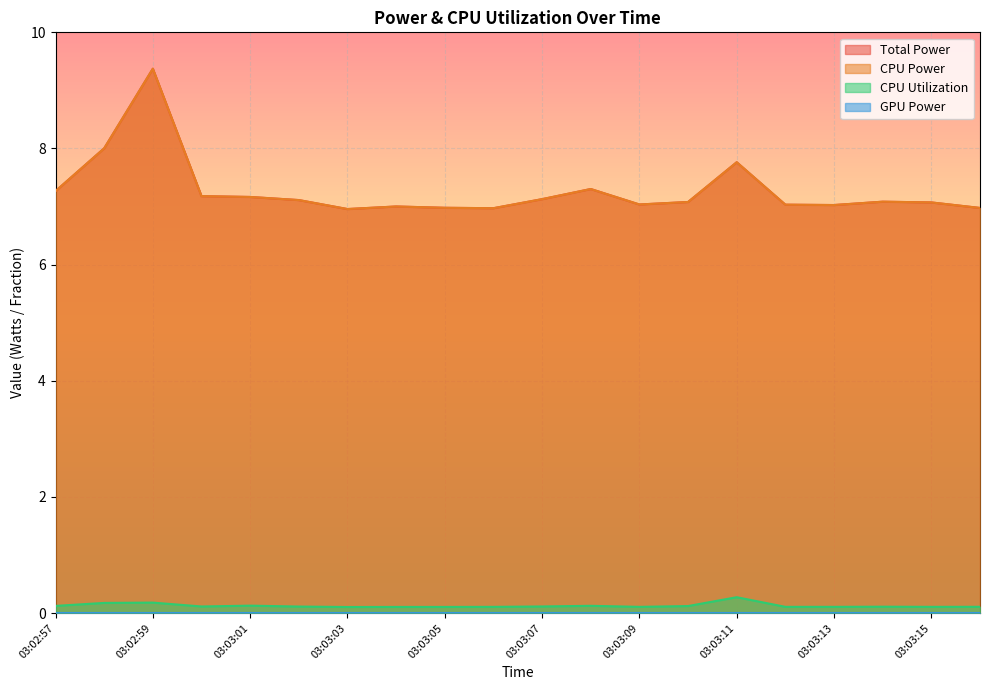

The CPU Utilization series shows 0.1 at 03:03:03. True or false?

True